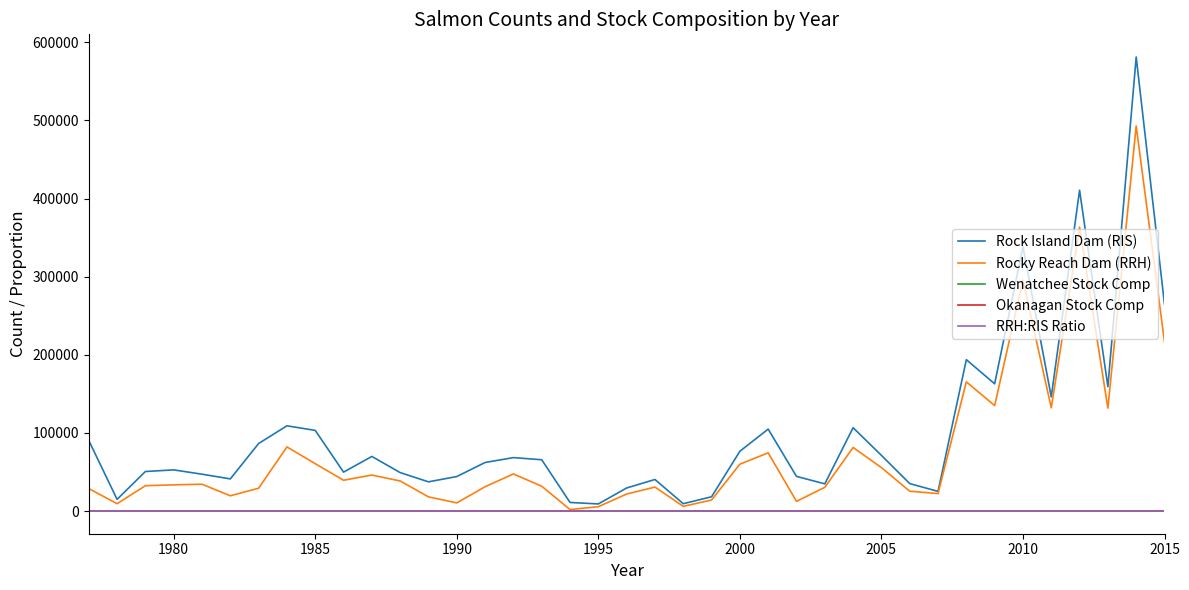

Which series has the largest range (max minus min)?

Rock Island Dam (RIS)